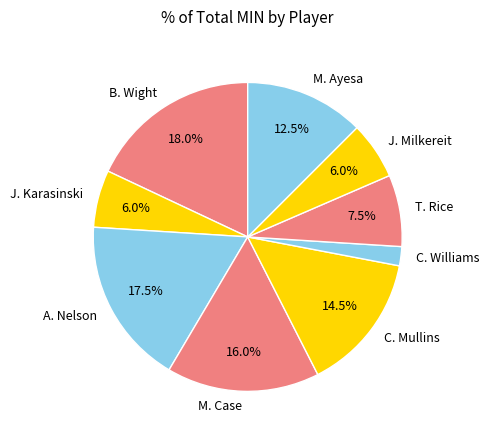

Is there a majority slice in this chart?

No